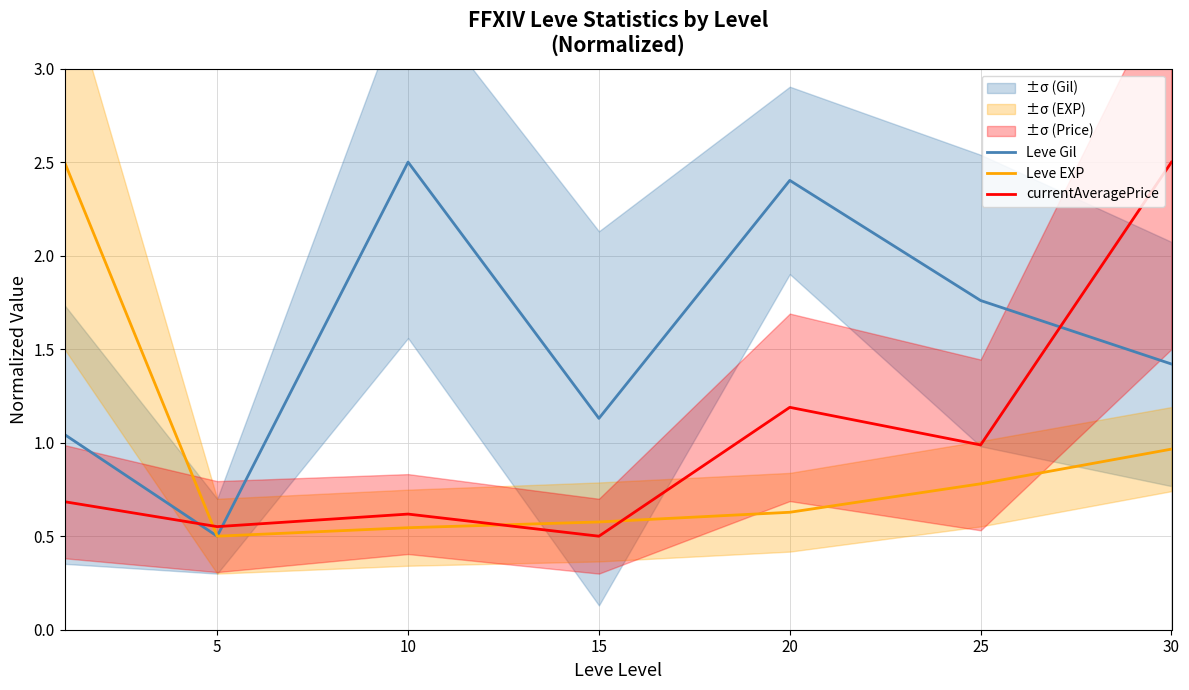

What are all the series names shown in the legend?

Leve Gil, Leve EXP, currentAveragePrice